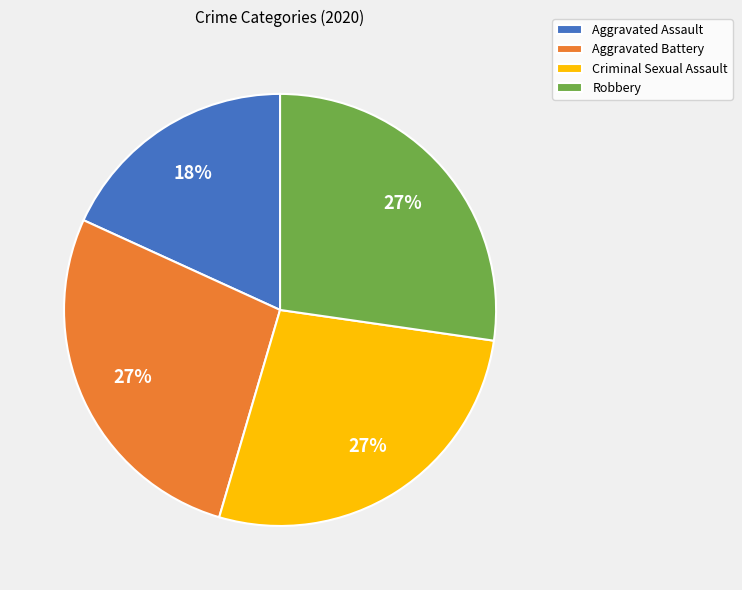

What is the ratio of the value at Criminal Sexual Assault to the value at Robbery?

1.0